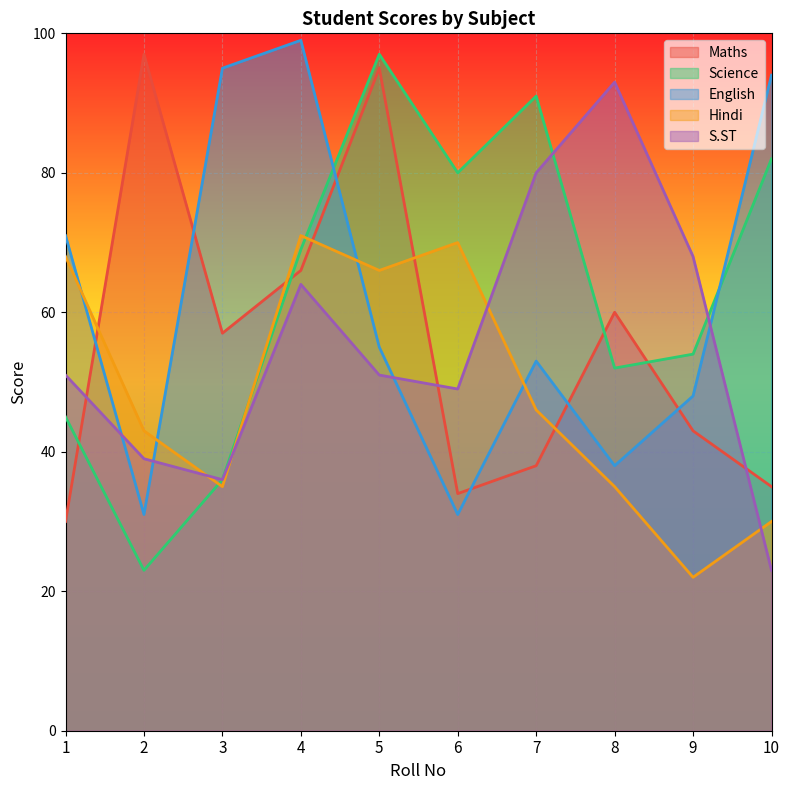

The Maths series shows 149 at 5. True or false?

False